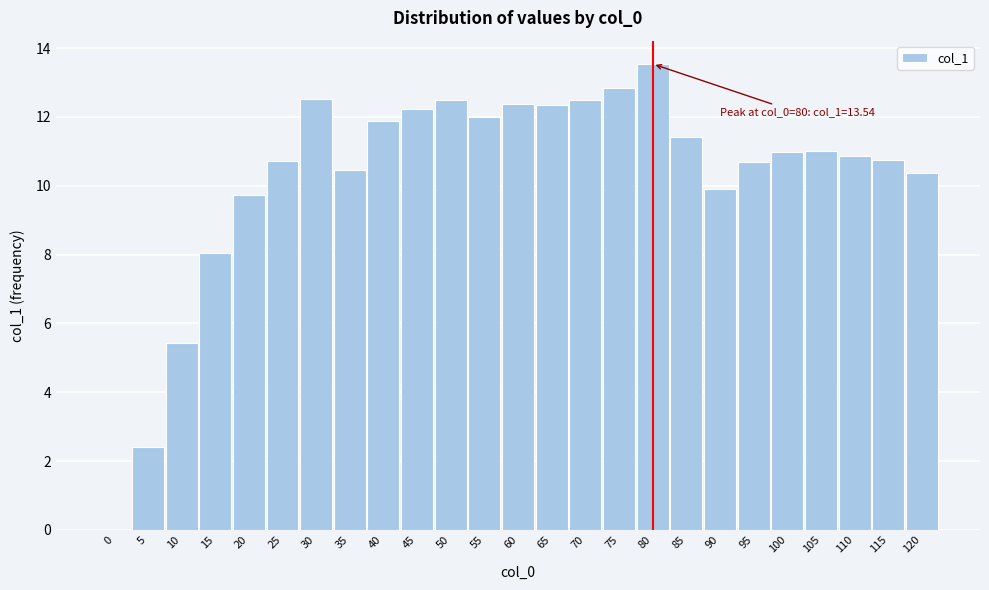

What is the maximum value shown in the chart?

13.5